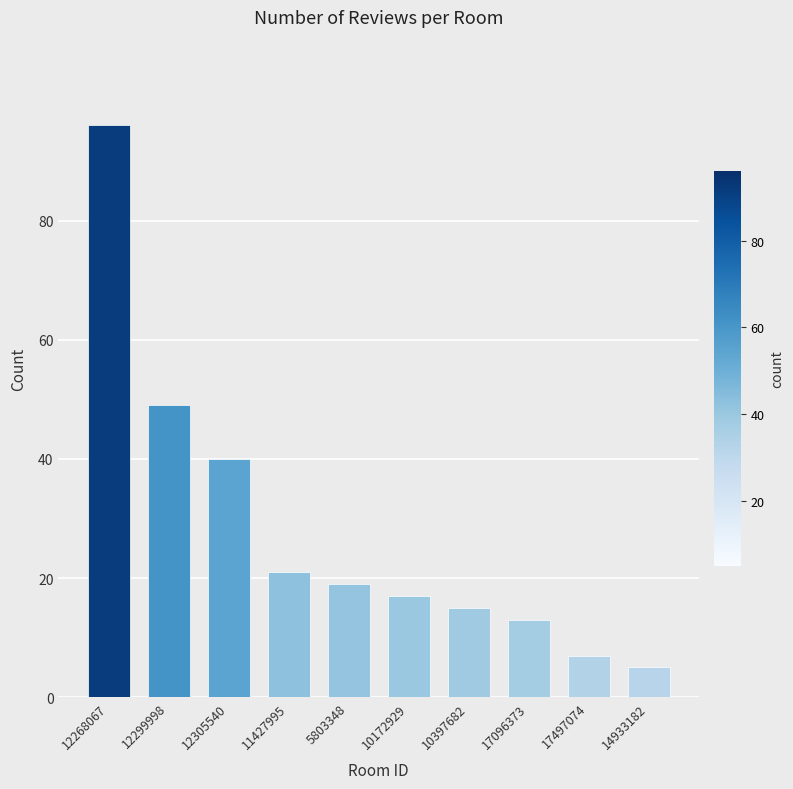

Where does the data first go above 19?

12268067